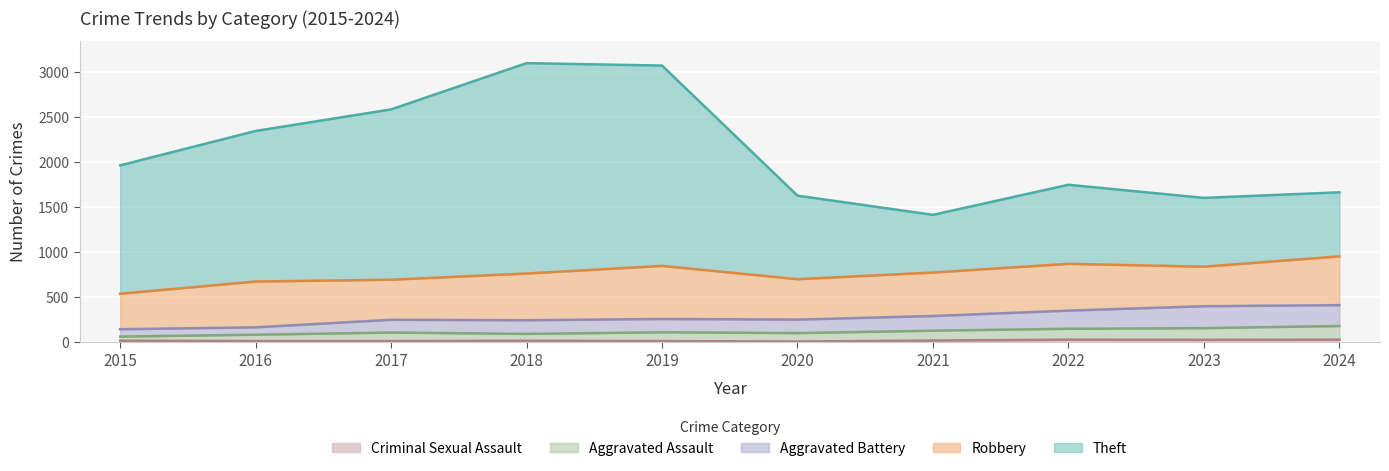

What is the sum of all Criminal Sexual Assault values?

134